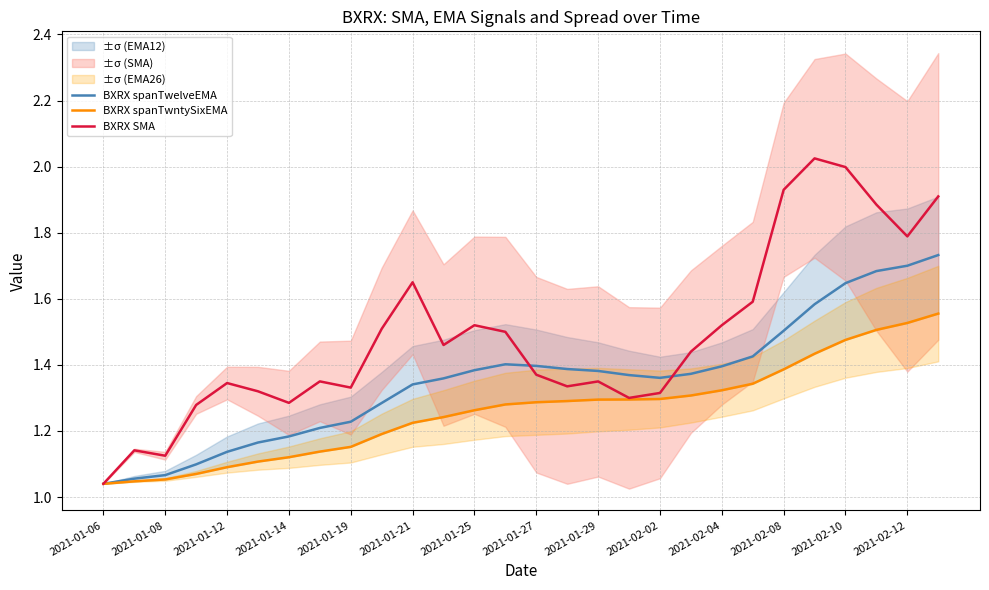

Which series ends up on top after the final intersection of BXRX SMA and BXRX spanTwelveEMA?

BXRX SMA